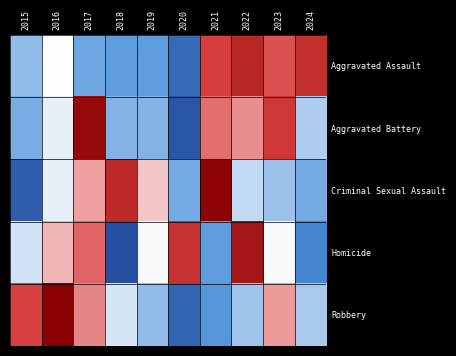

At which category does the chart reach its peak across all series?

2016